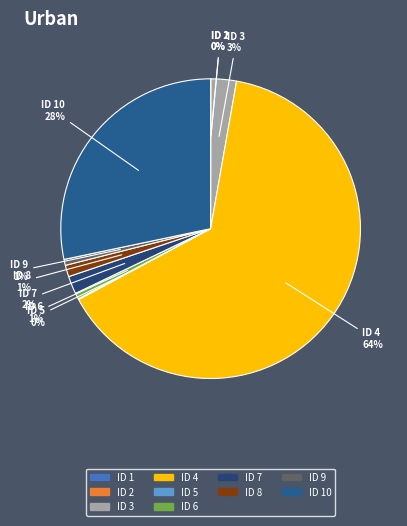

To the nearest percent, what is the difference between the largest and smallest slice percentages?

64%